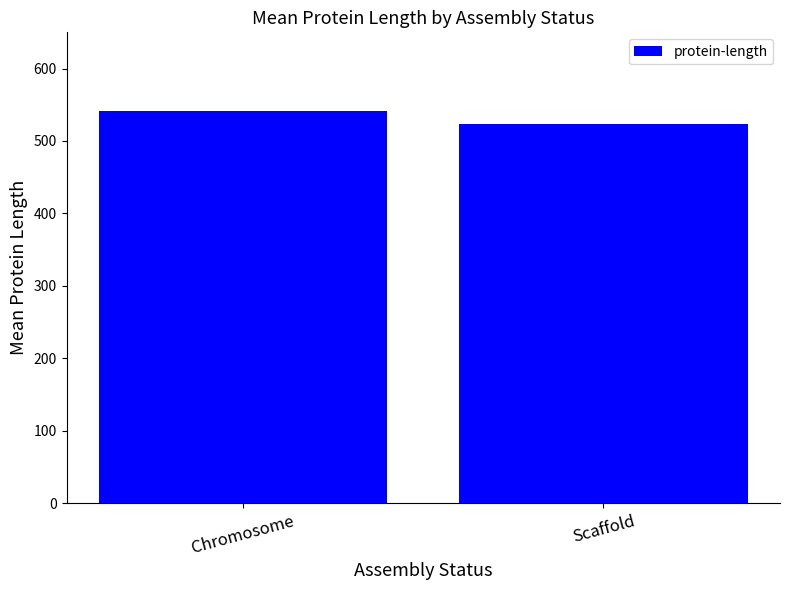

Which has a higher value, Chromosome or Scaffold?

Chromosome